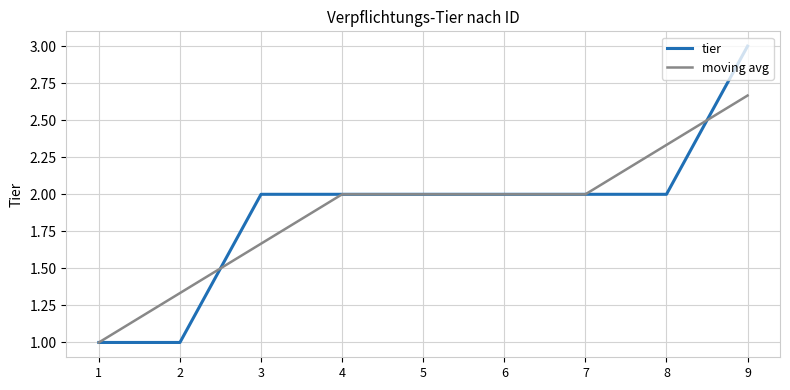

Is the value of tier at 2 greater than the value of moving avg at 7?

No